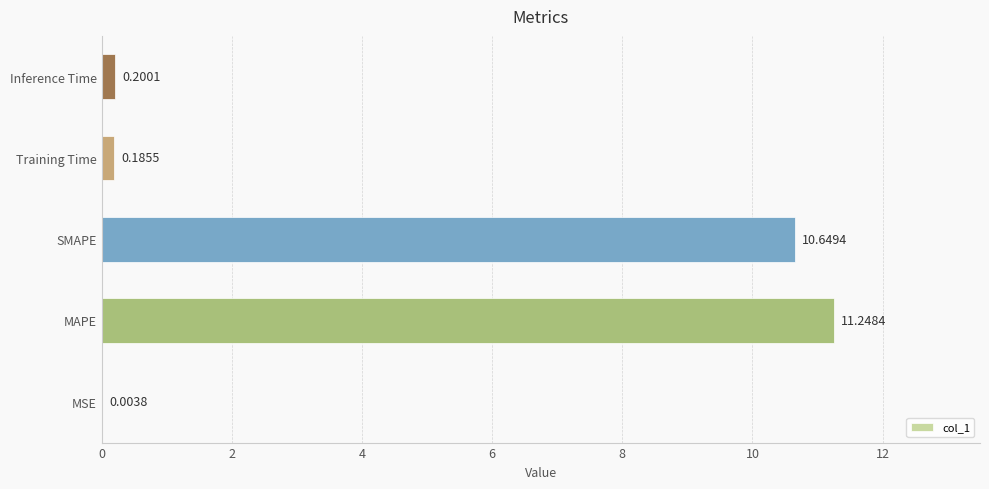

Are the bars horizontal?

Yes